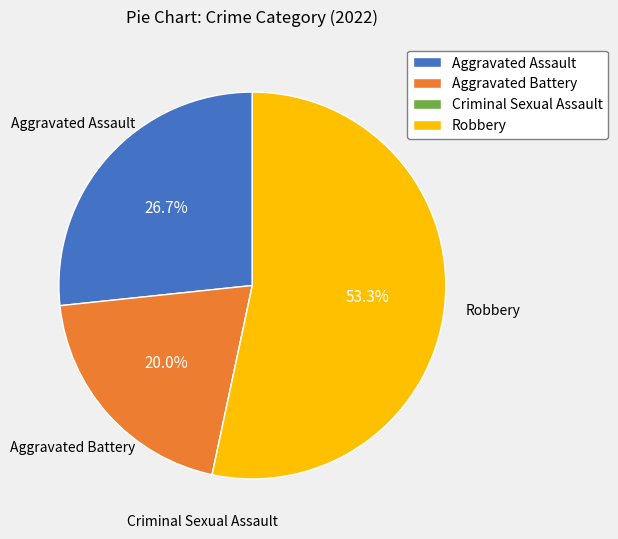

Which has a higher value, Aggravated Battery or Aggravated Assault?

Aggravated Assault